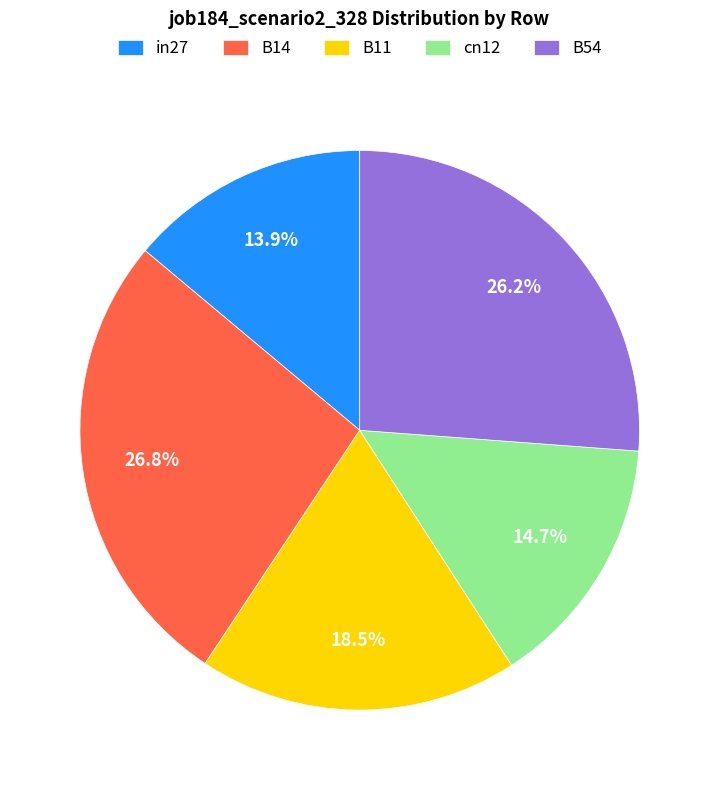

Rank the categories by value from lowest to highest.

in27, cn12, B11, B54, B14